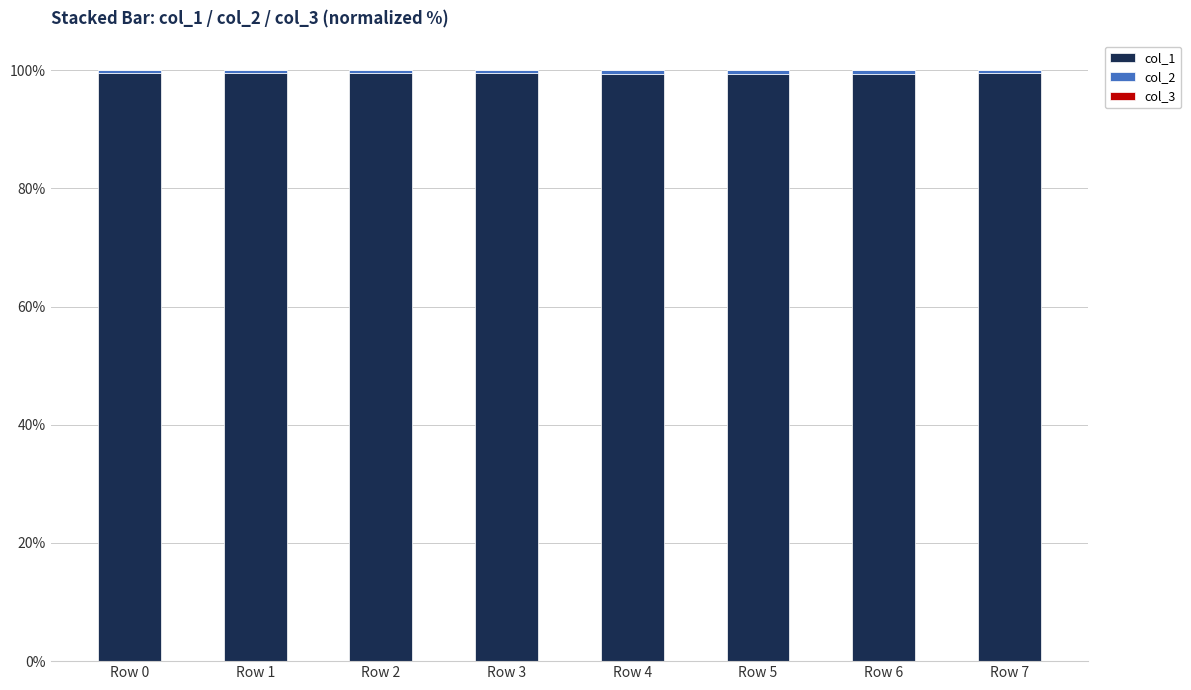

Are the bars grouped side by side (vs. stacked)?

No